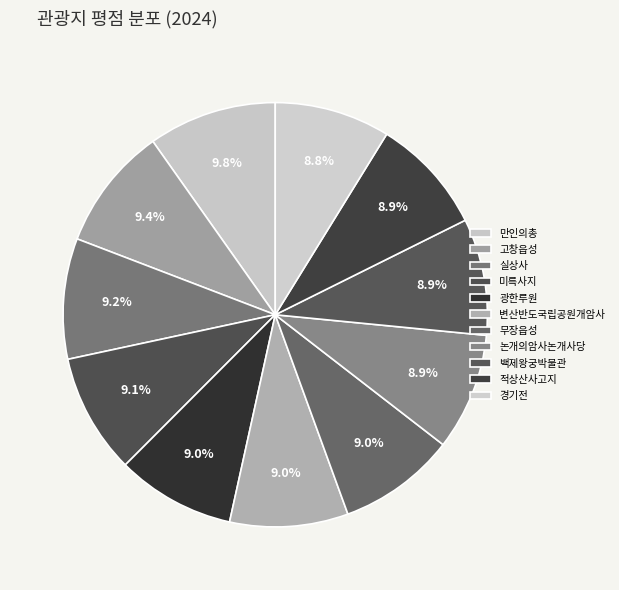

Count the number of slices in the pie.

11